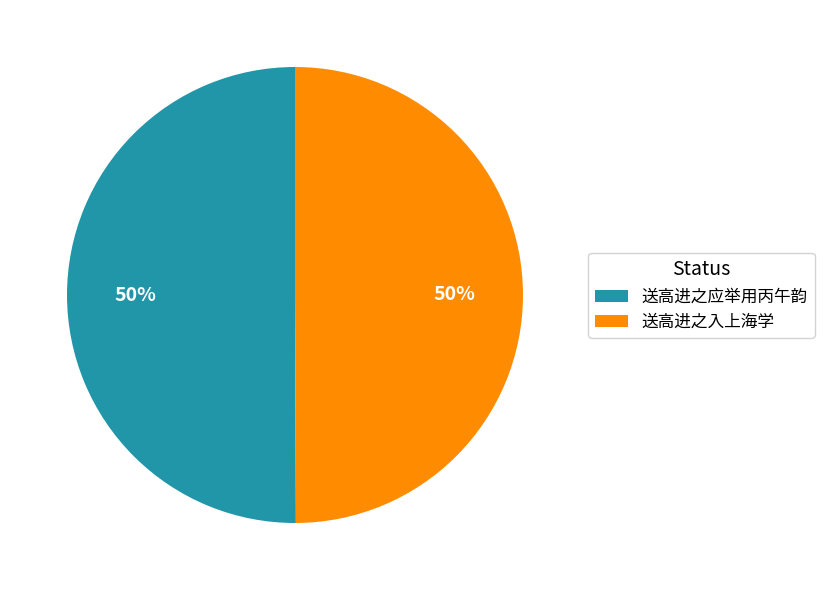

Approximately how many times larger is the value at 送高进之入上海学 compared to 送高进之应举用丙午韵?

1.0